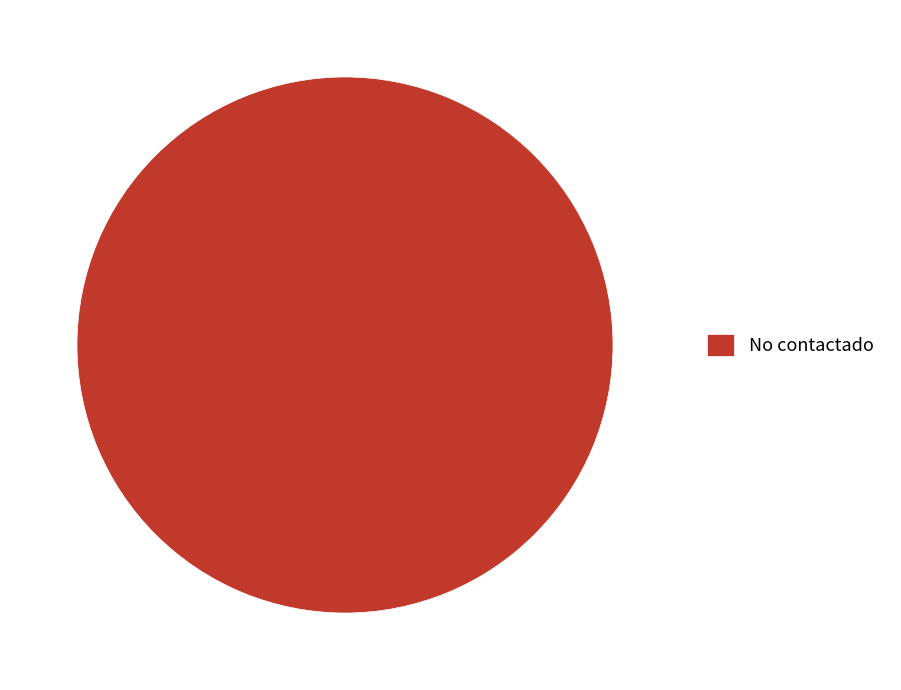

Rank the categories by value from lowest to highest.

No contactado